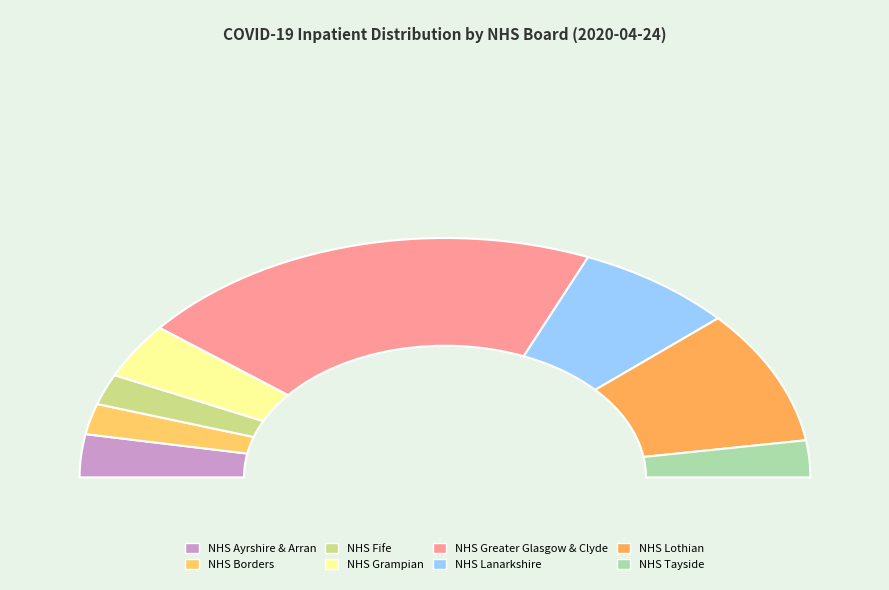

Rank the categories by value from lowest to highest.

NHS Borders, NHS Fife, NHS Tayside, NHS Ayrshire & Arran, NHS Grampian, NHS Lanarkshire, NHS Lothian, NHS Greater Glasgow & Clyde